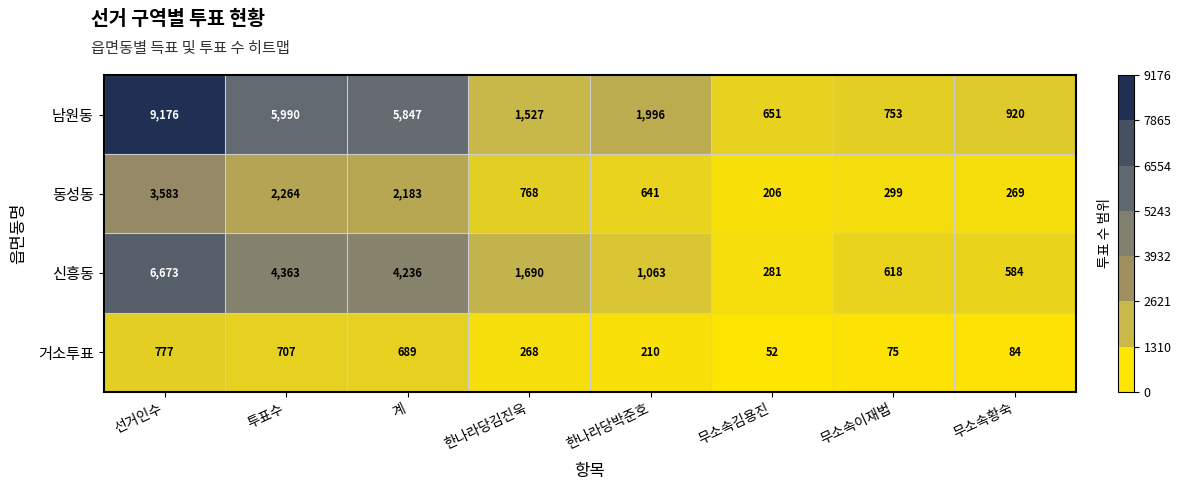

Rank the series at 선거인수 from lowest to highest value.

거소투표, 동성동, 신흥동, 남원동